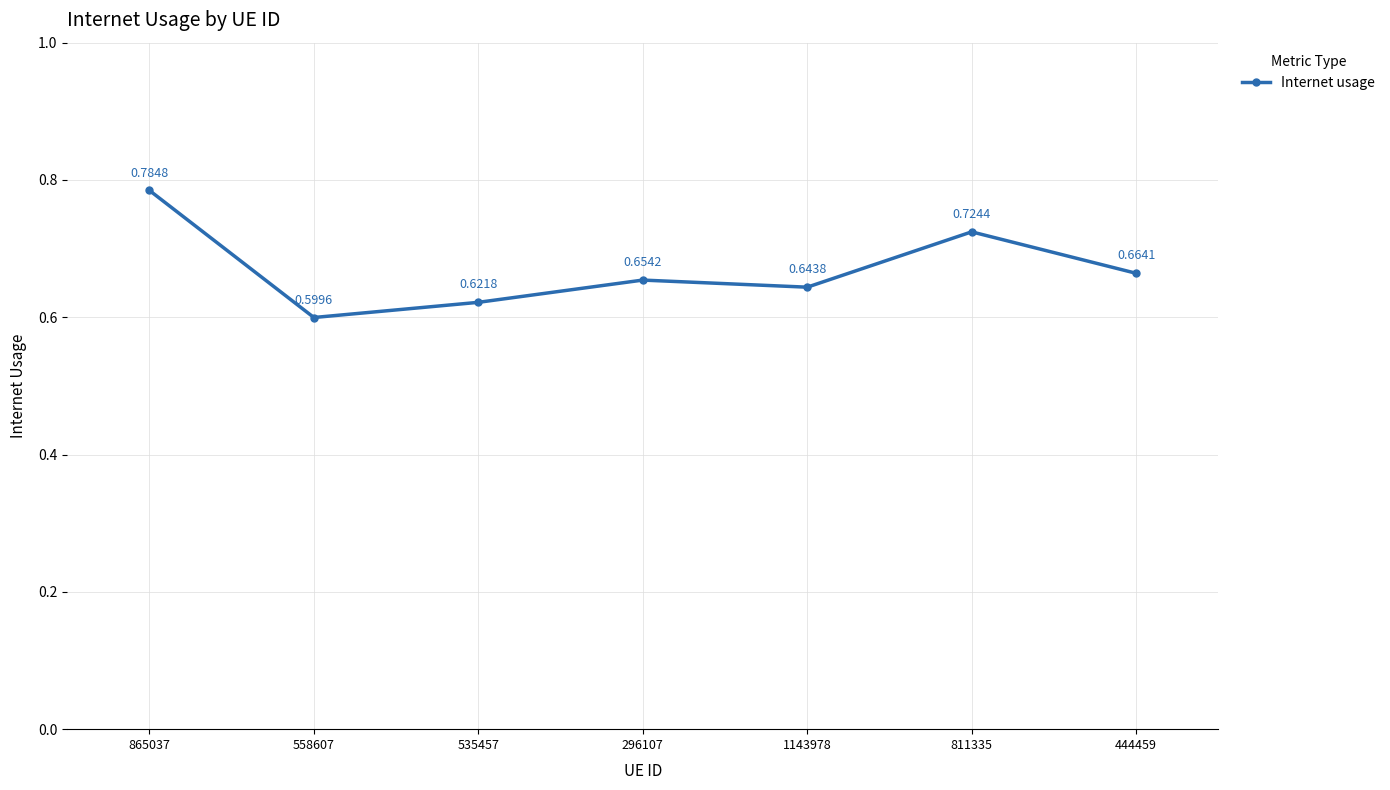

The value at 535457 is 1.0. True or false?

False